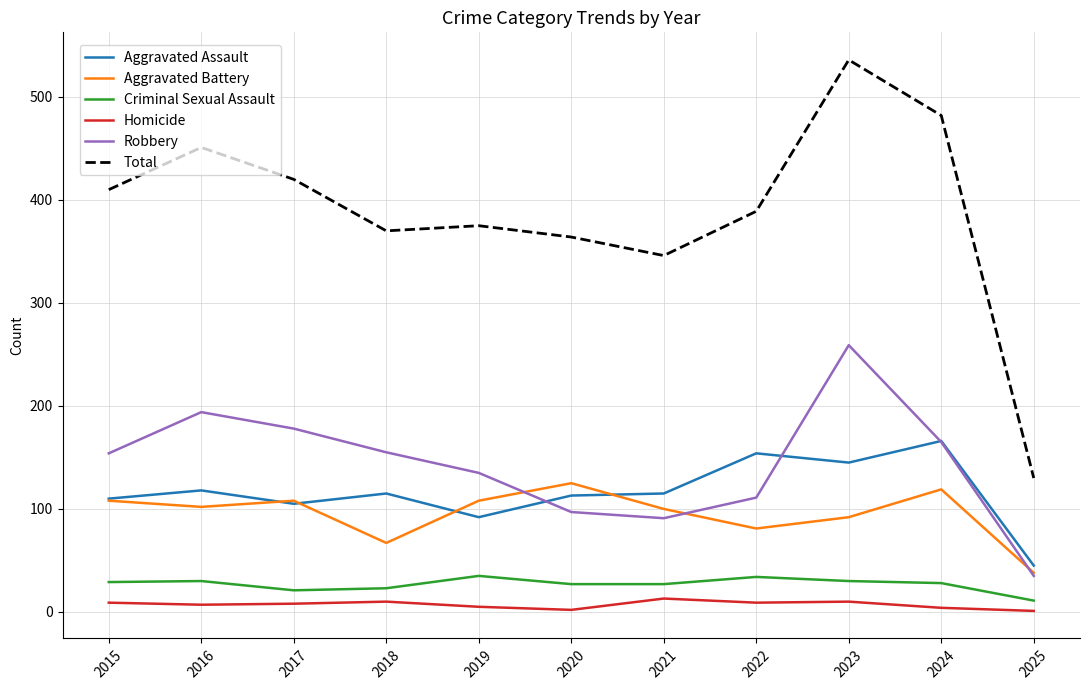

How many distinct data groups are displayed?

6